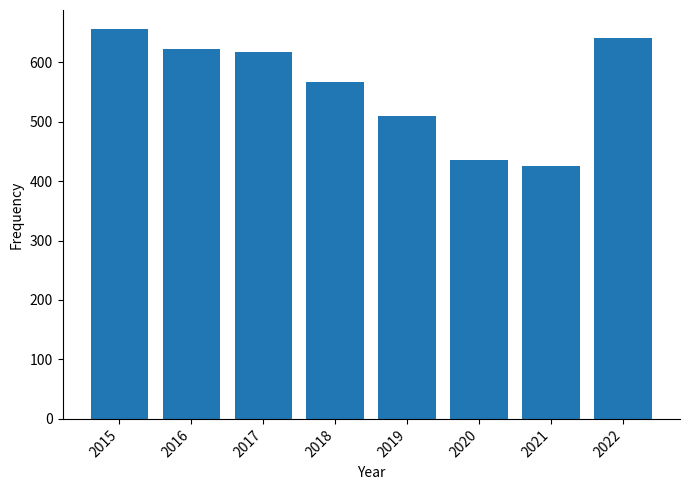

At which label is the value closest to 540?

2018